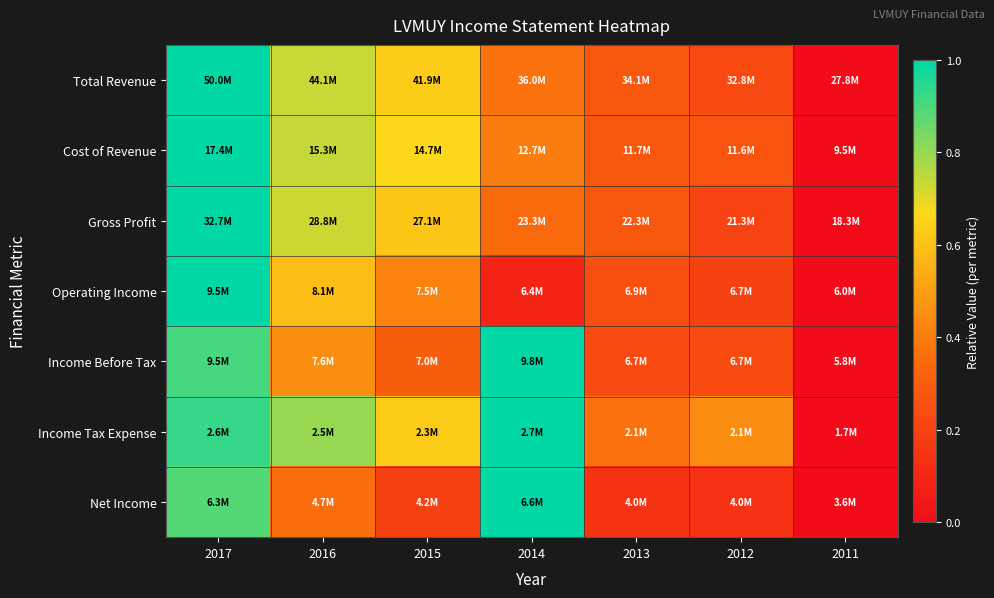

At 2015, list the series in order from largest to smallest.

Cost of Revenue, Total Revenue, Income Tax Expense, Gross Profit, Operating Income, Income Before Tax, Net Income